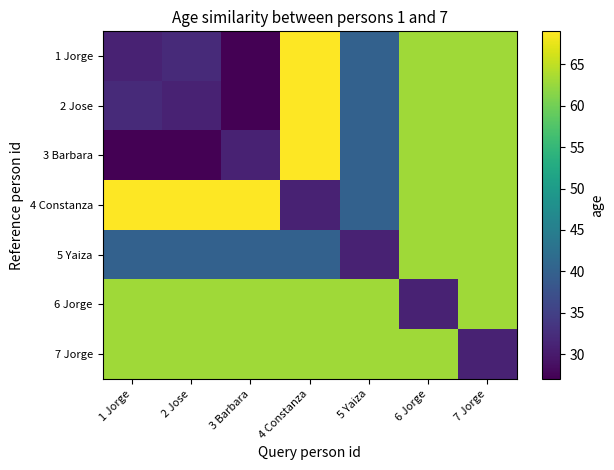

Between 3 Barbara and 4 Constanza, which series saw the biggest shift?

1 Jorge